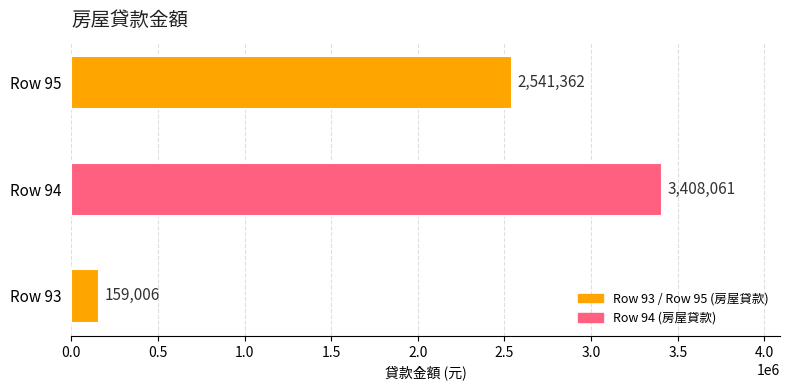

Rank the categories by value from lowest to highest.

Row 93, Row 95, Row 94